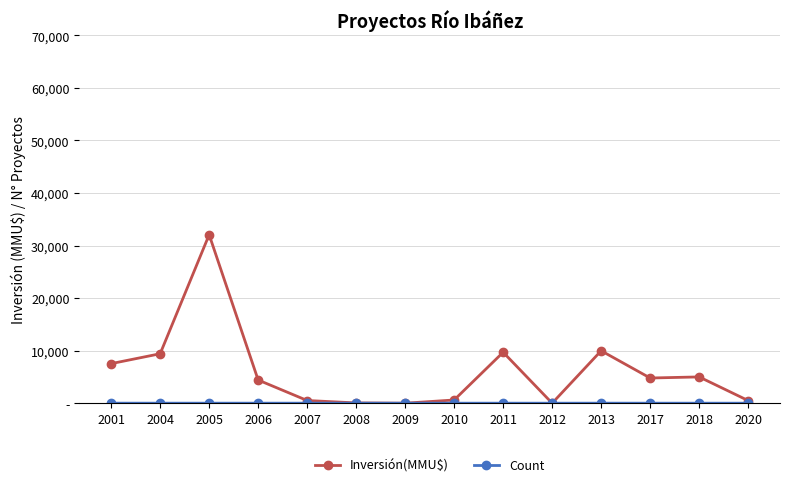

What is the approximate value of Inversión(MMU$) at 2001?

7530